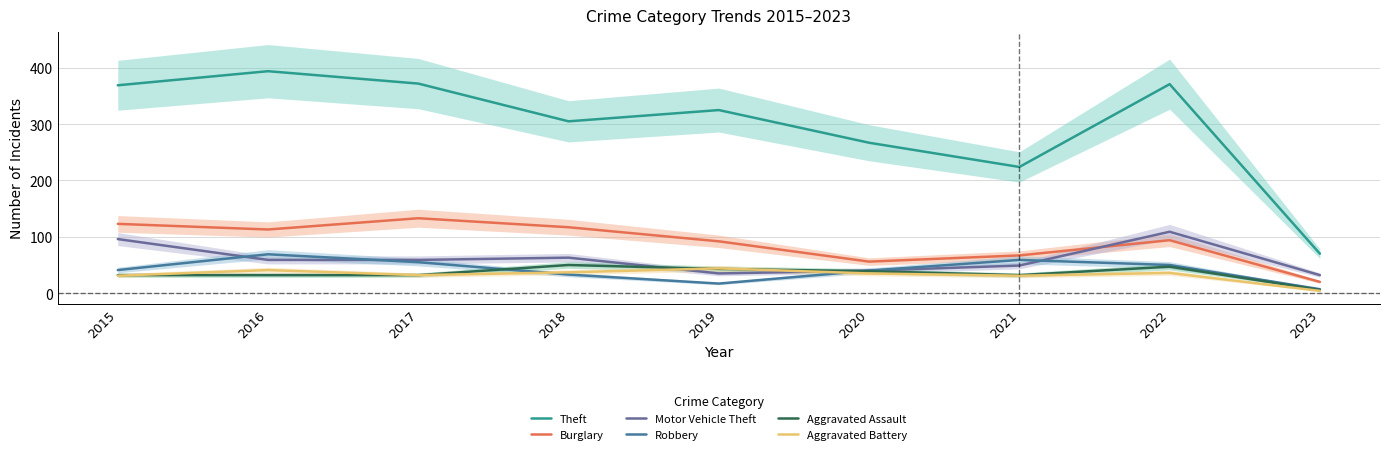

Does the chart display data point markers on the line(s)?

No